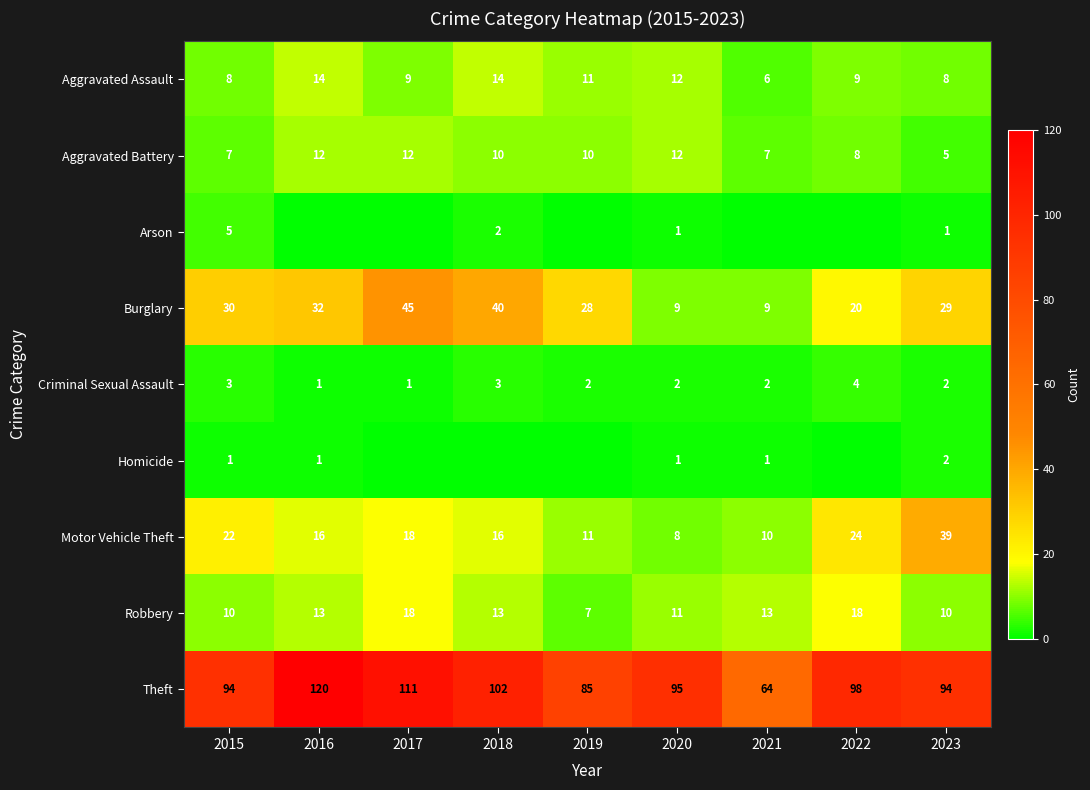

How many values in the Burglary series are below 29?

4